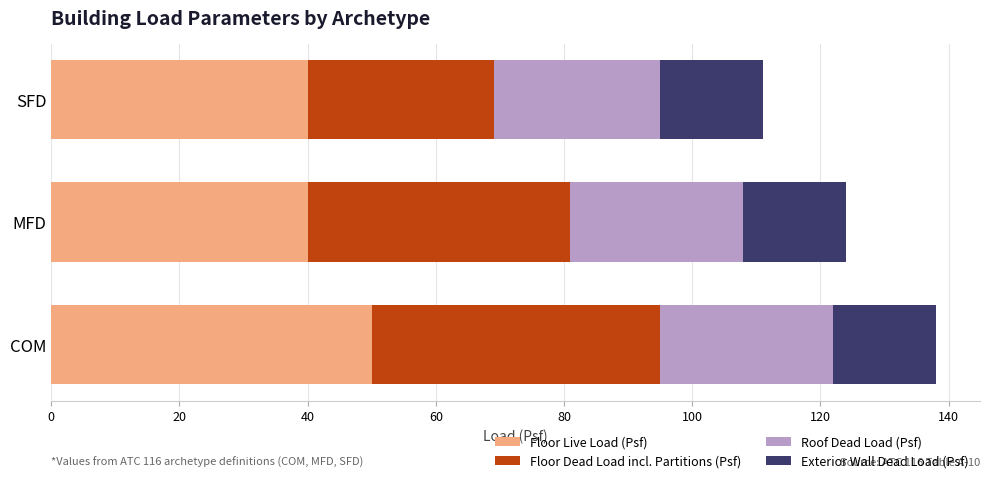

What is the lowest value of the Floor Live Load (Psf) series?

40